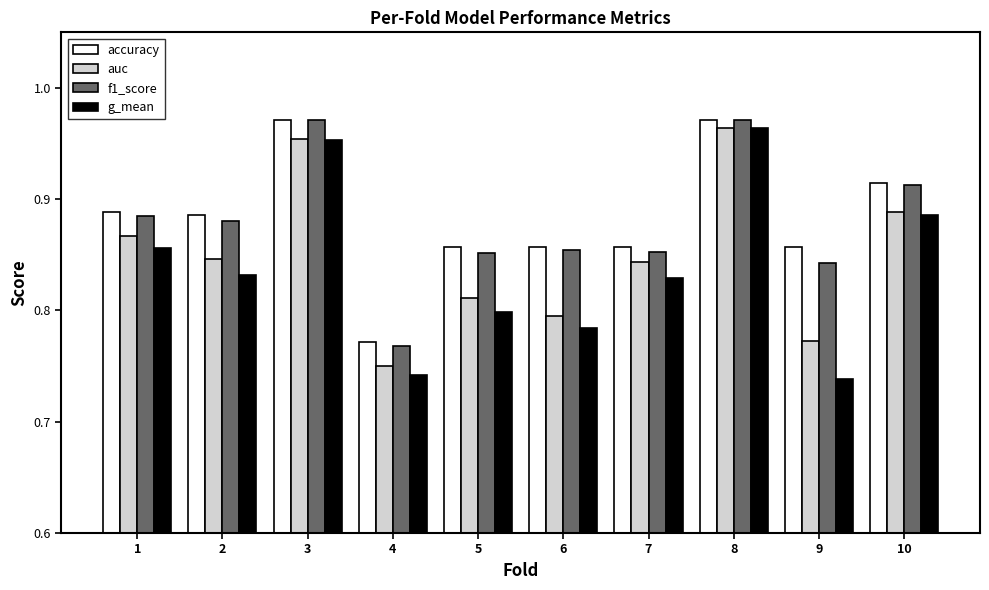

The g_mean series shows 1.4 at 3. True or false?

False